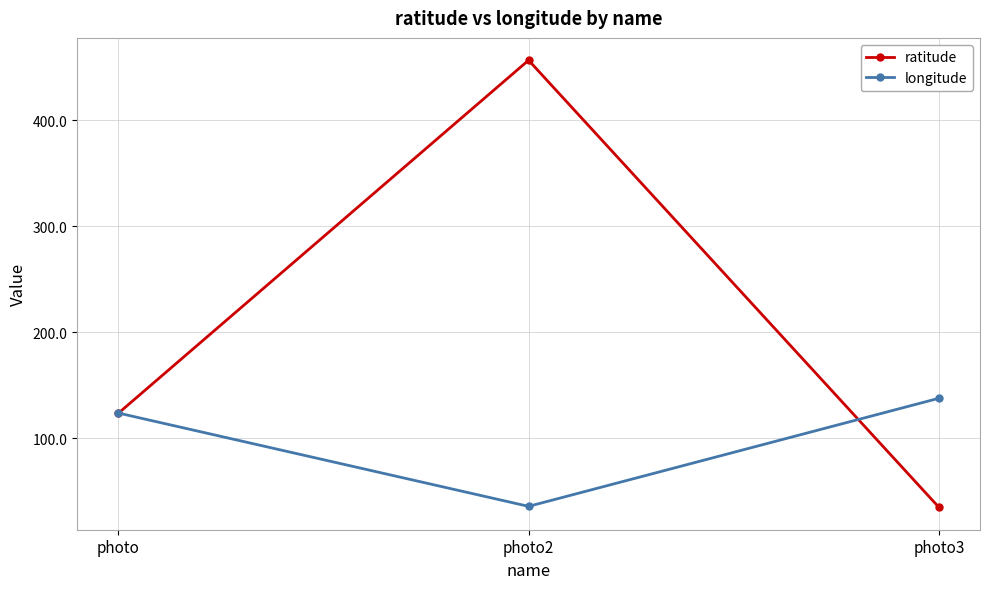

Reading left to right, extract all data points from this chart.

ratitude: 123.5	456.8	34.7
longitude: 123.8	35.7	137.7